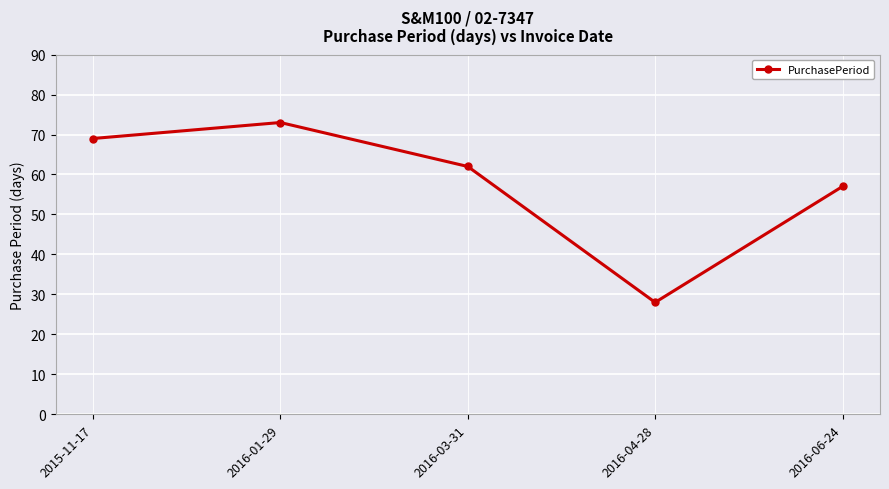

What position from the right is 2016-03-31?

3